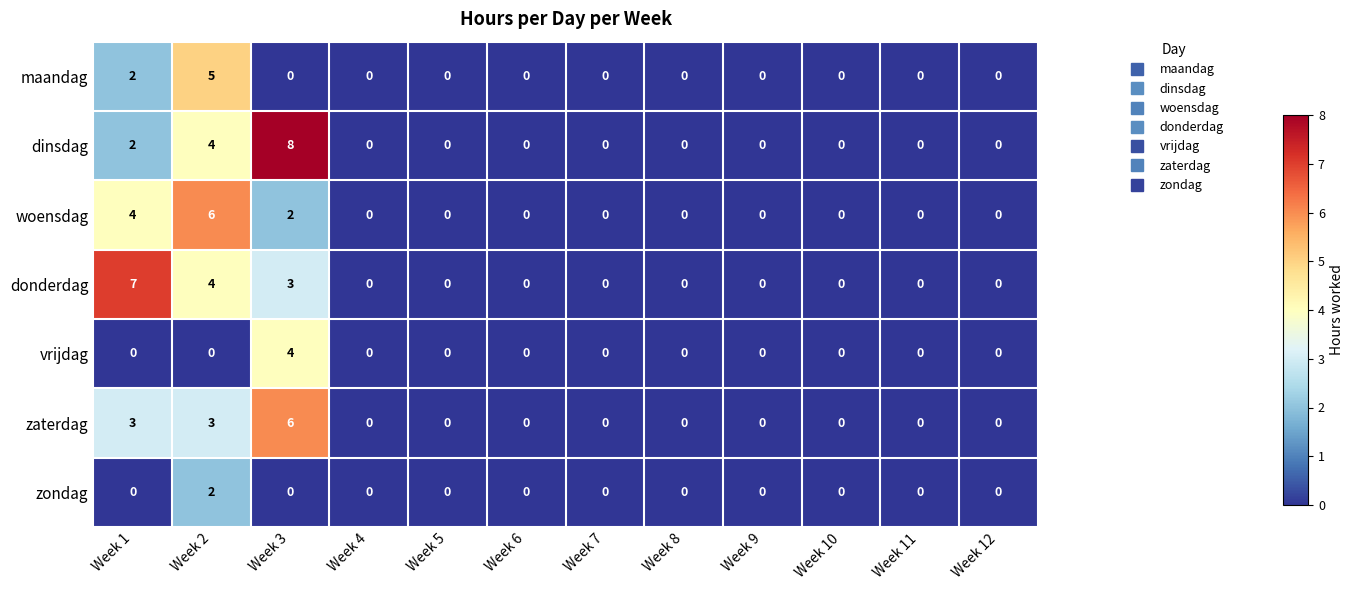

What is the highest value of the vrijdag series?

4